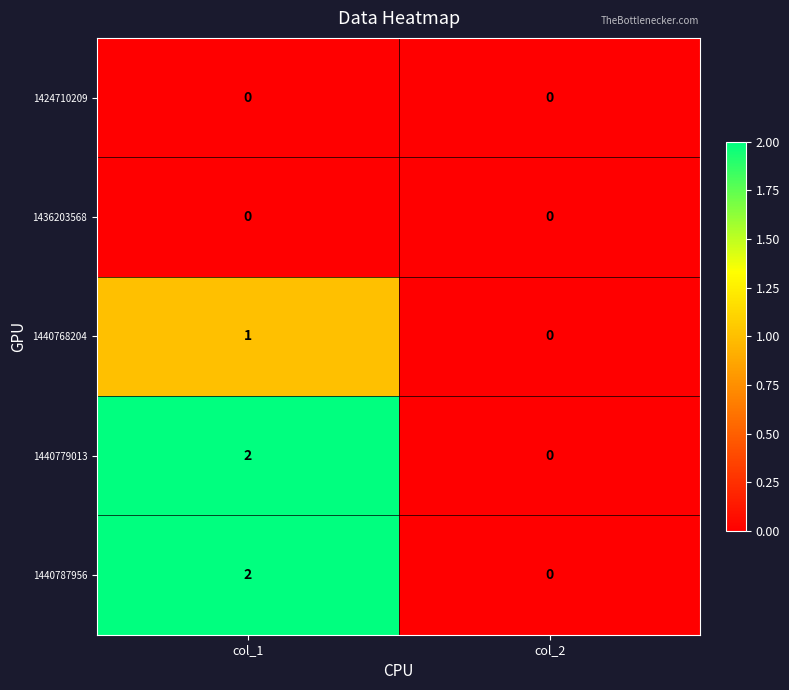

Rank the categories by 1440768204 value from highest to lowest.

col_1, col_2